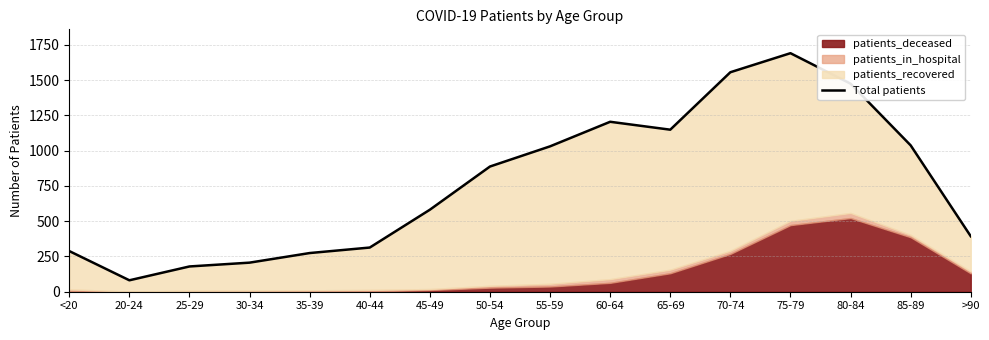

Rank the categories by value from lowest to highest.

20-24, 25-29, 30-34, 35-39, <20, 40-44, >90, 45-49, 50-54, 55-59, 85-89, 65-69, 60-64, 80-84, 70-74, 75-79